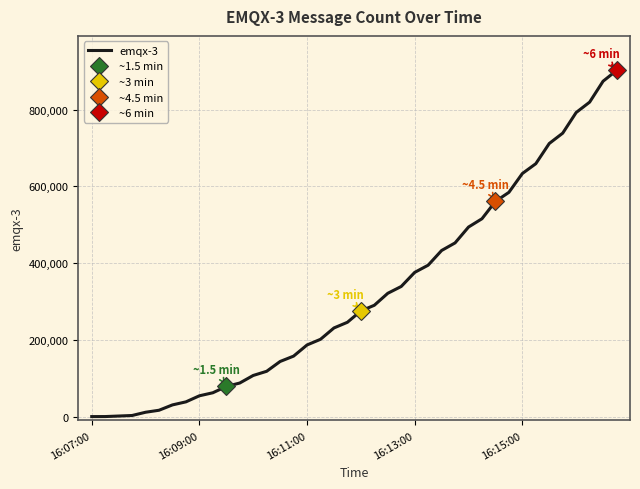

The chart shows a value of 1191966 at 35. True or false?

False